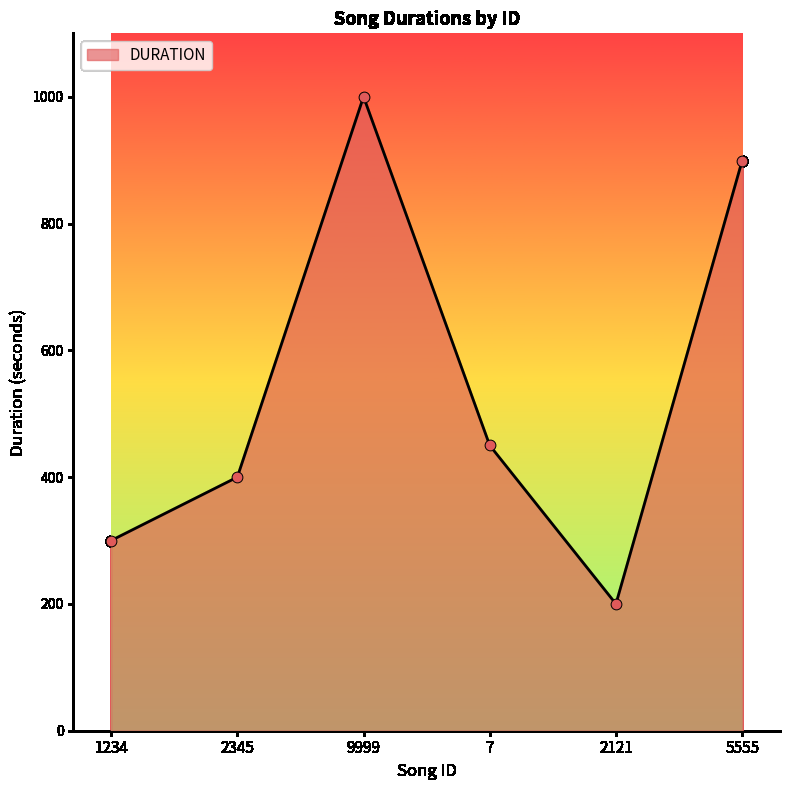

Between 9999 and 7, which is larger?

9999